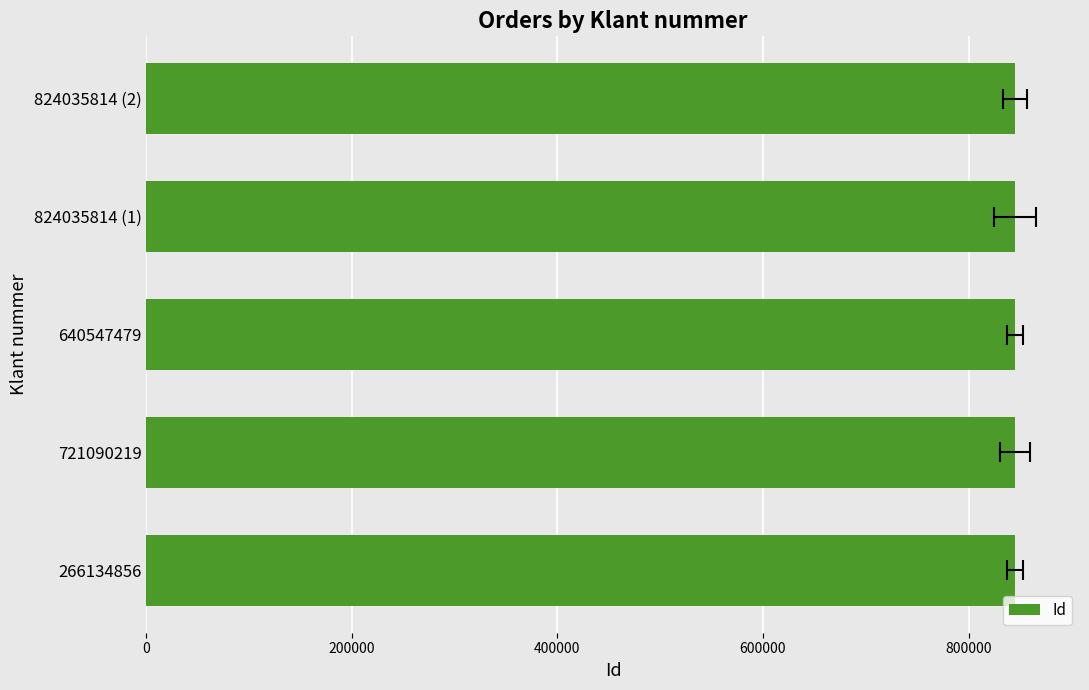

Does the chart contain any negative values?

No